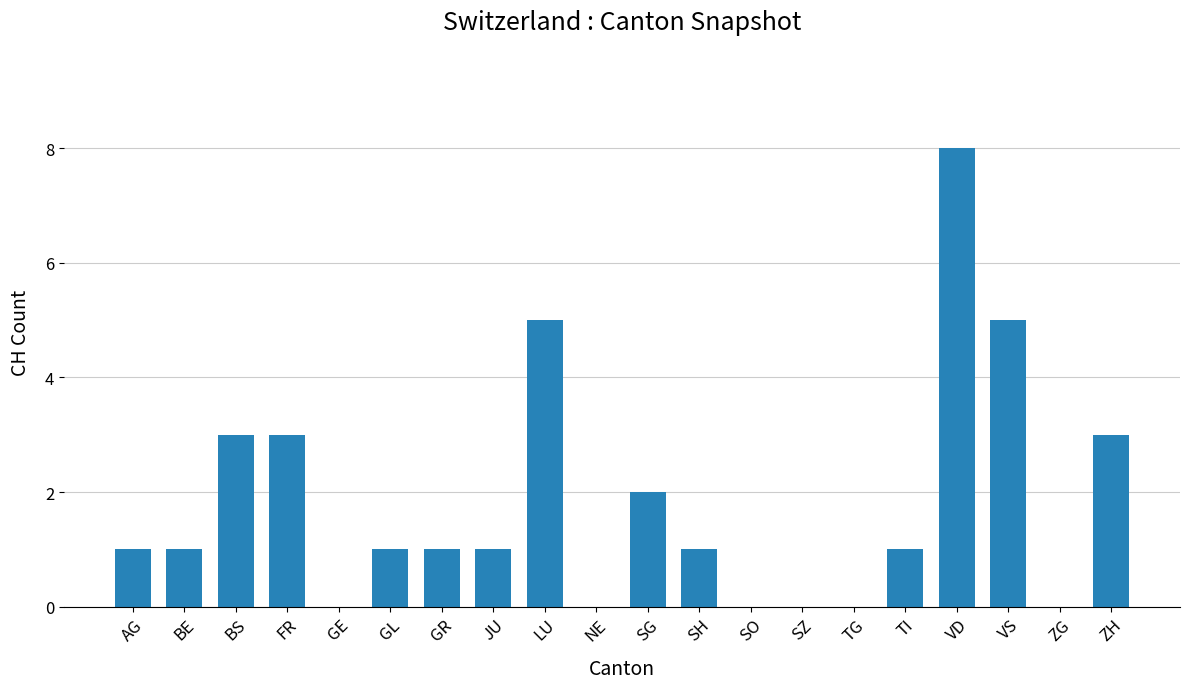

Read the value at FR.

3